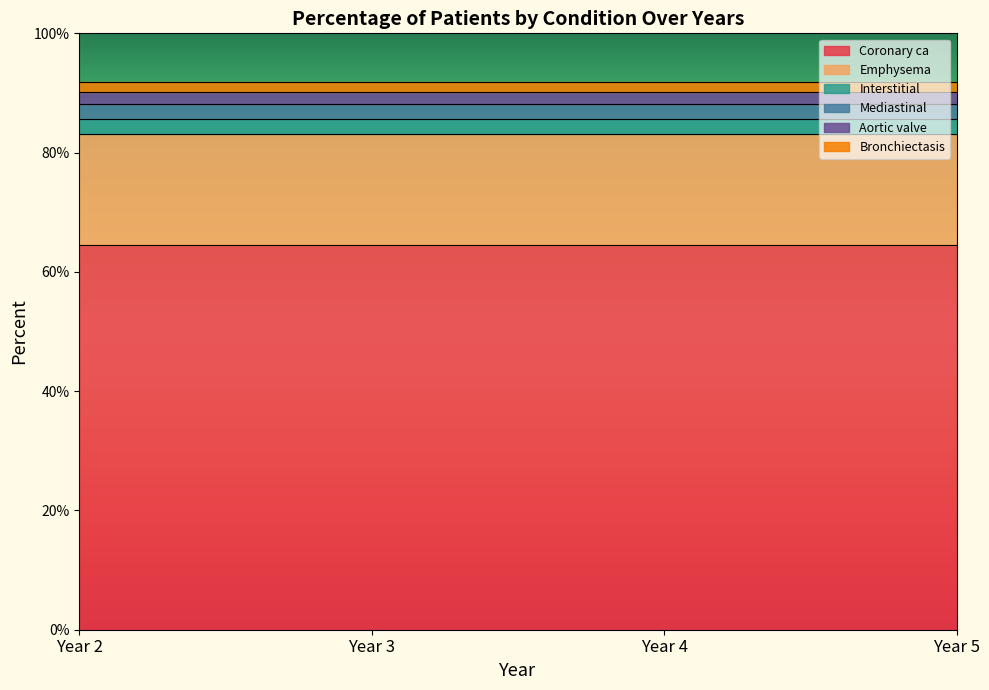

True or false: Emphysema and Aortic valve intersect in this chart.

False